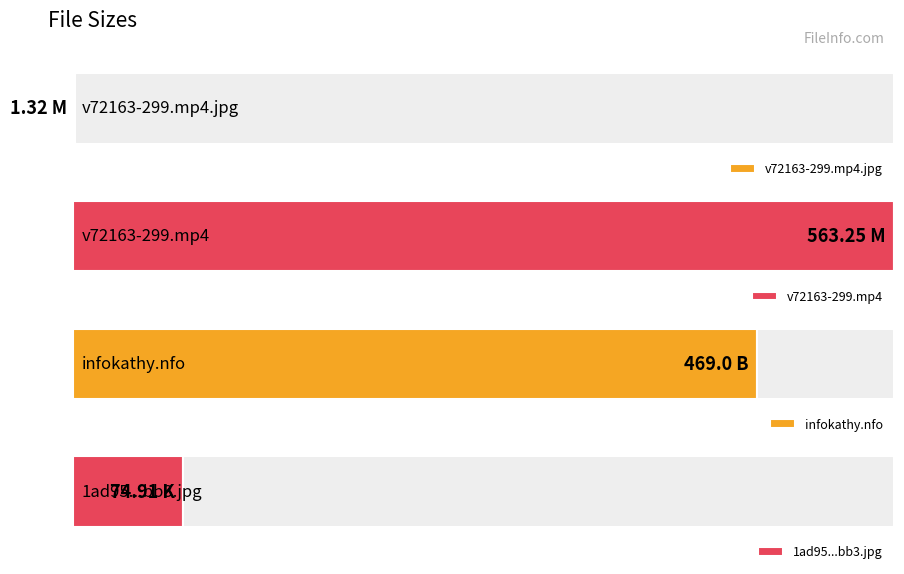

The value at v72163-299.mp4.jpg (M) is 0.7. True or false?

False